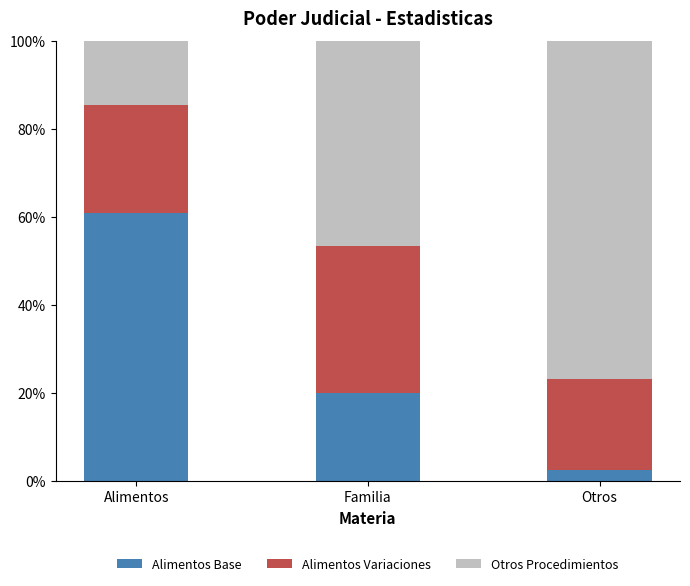

Does the chart contain stacked bars?

Yes